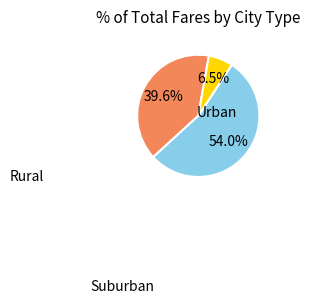

How many segments does this pie chart have?

3